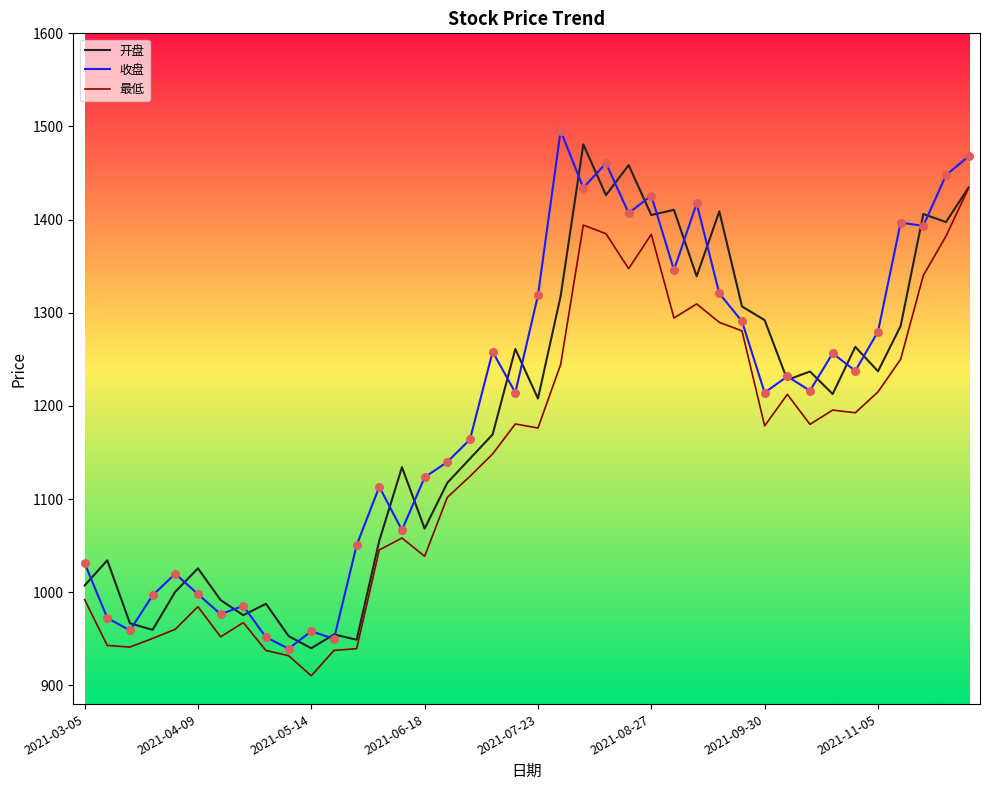

Is this an area chart (filled region under the line)?

No